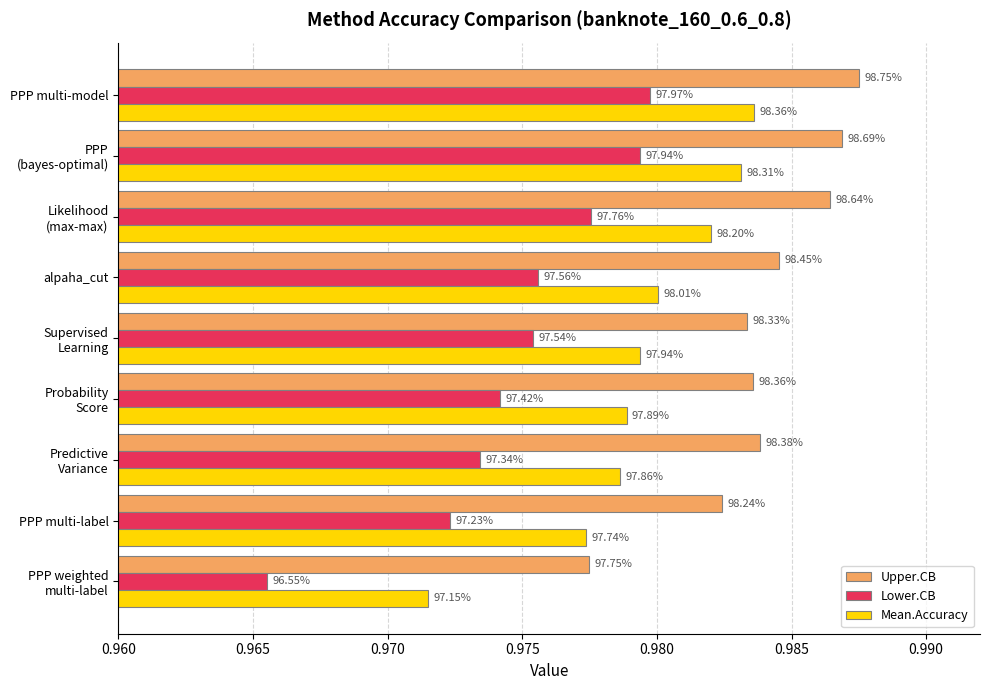

What position from the left is Supervised Learning?

5